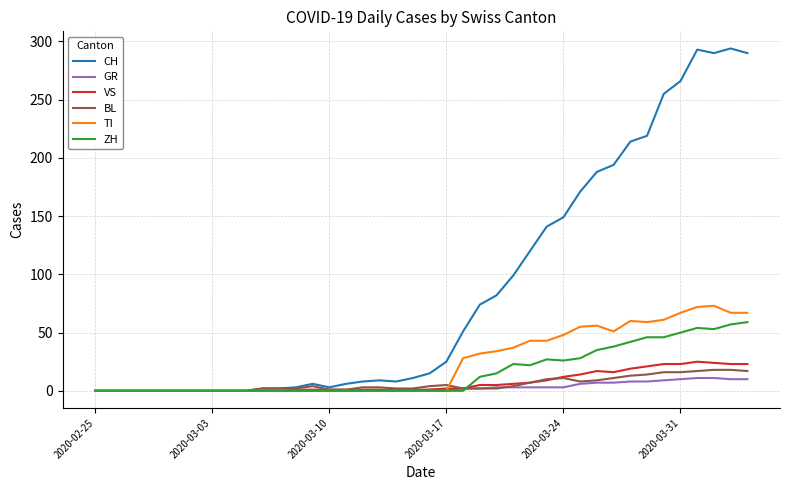

Which series has the widest spread of values?

CH